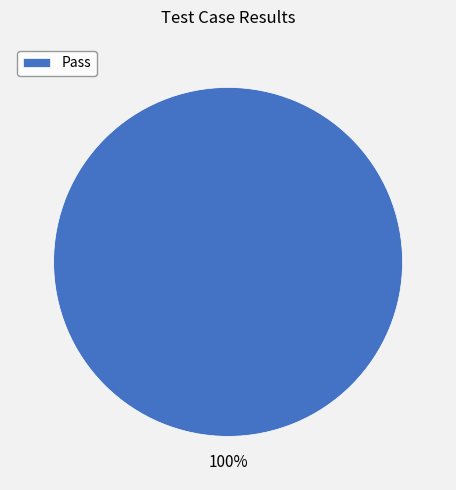

Rank the categories by value from lowest to highest.

Pass